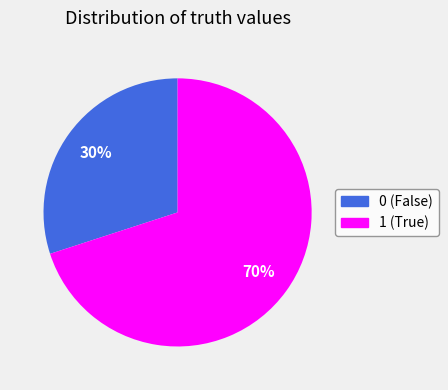

Which slice represents more than half of the pie?

1